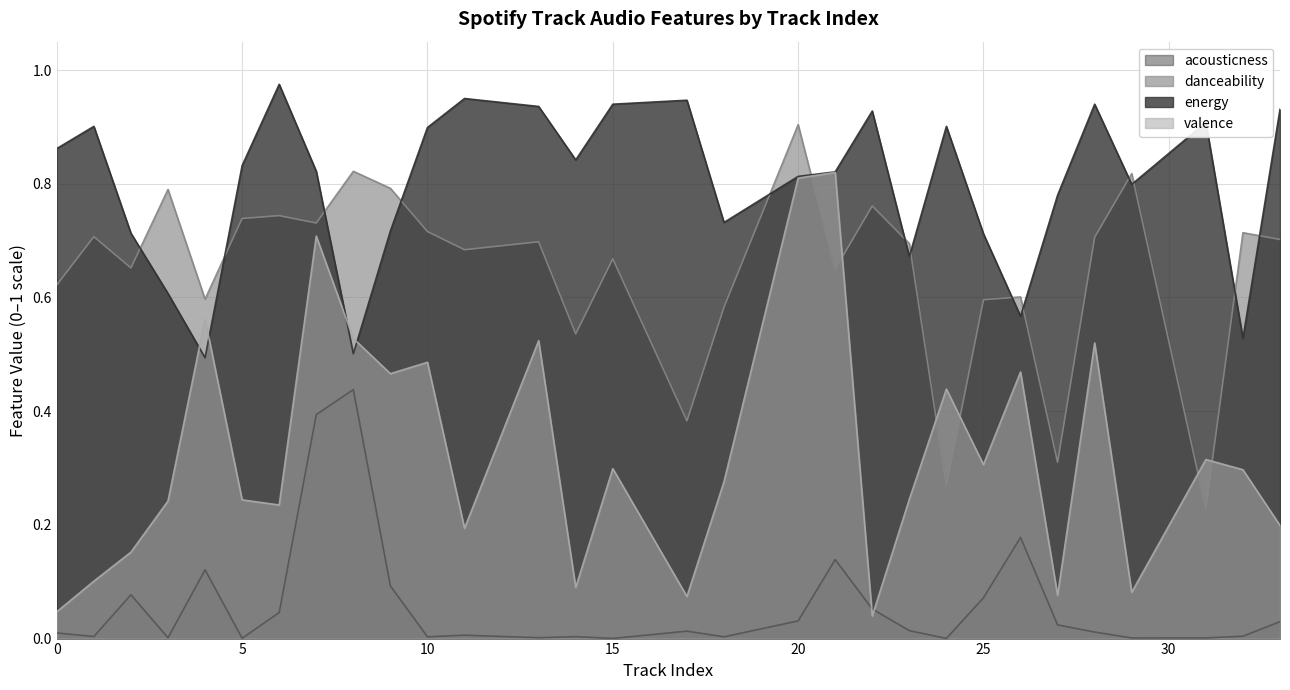

What is the value of the danceability point at the 10th from the left?

0.8